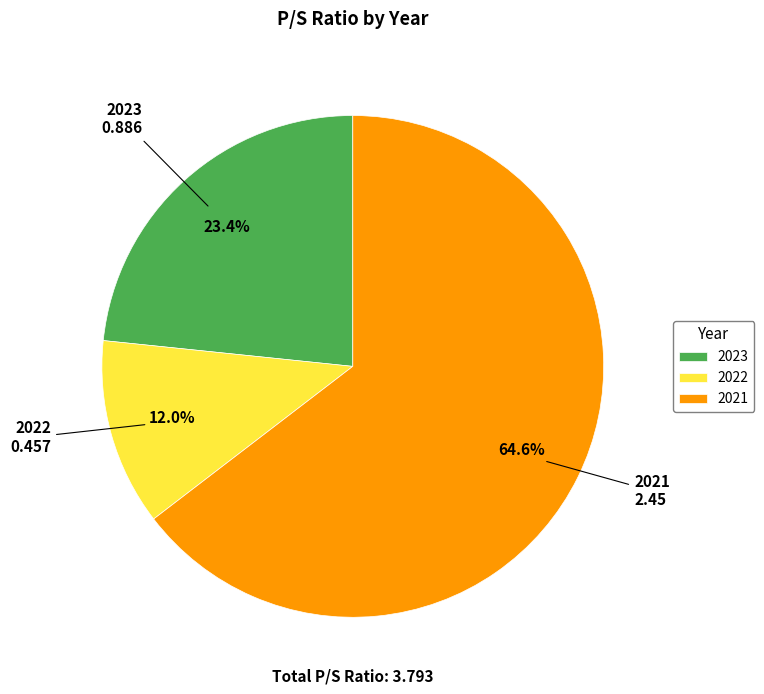

To the nearest percent, what is the difference between the 2023 and 2022 slice percentages?

11%